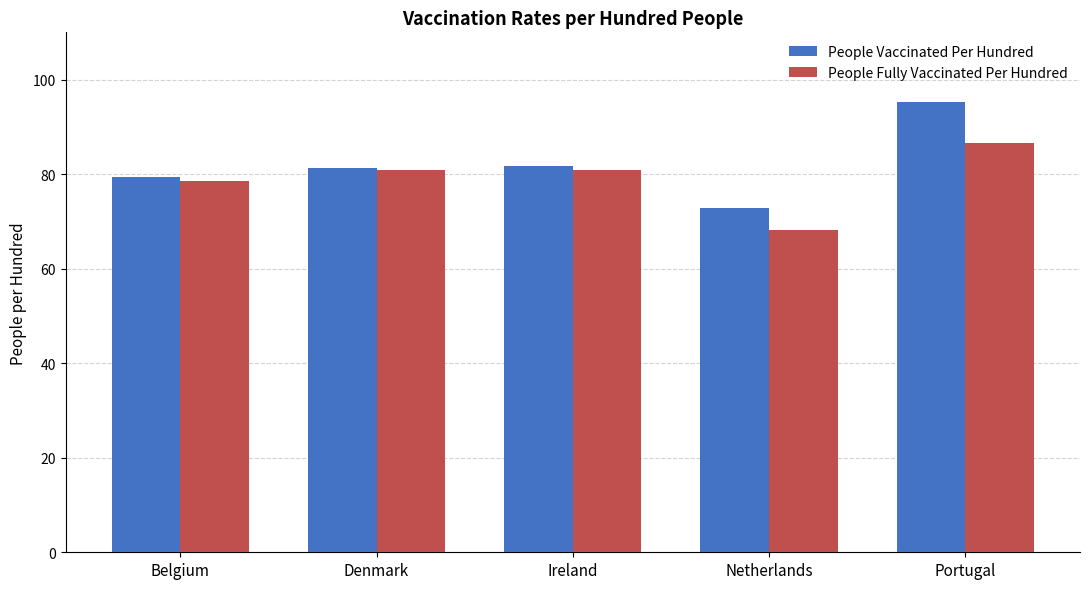

What is the average value of the People Fully Vaccinated Per Hundred series?

79.0